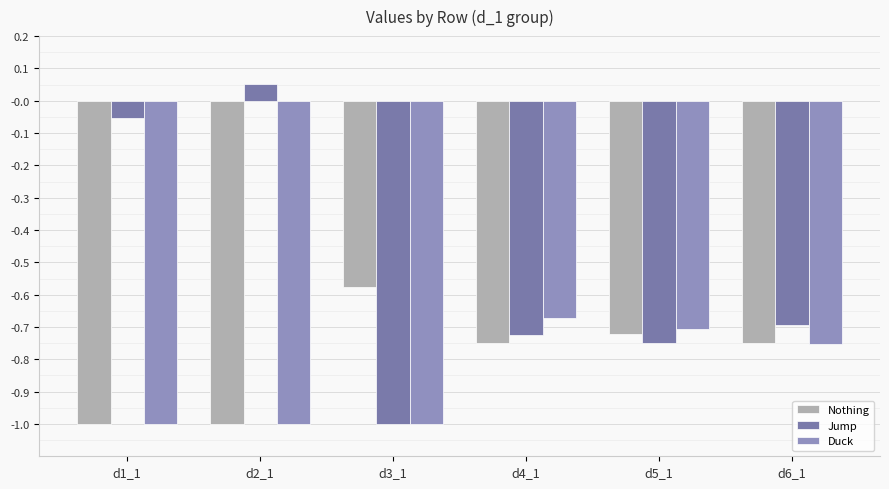

Which series has the largest range (max minus min)?

Jump